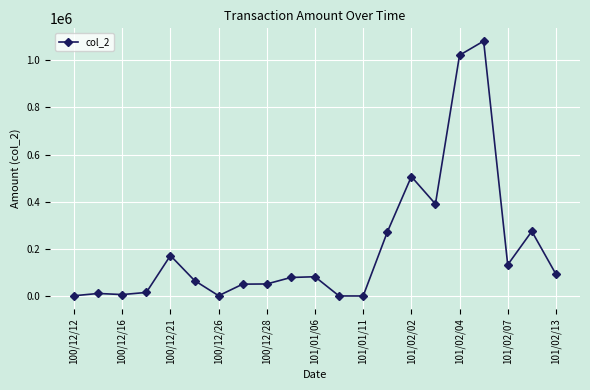

What is the maximum value shown in the chart?

1080120